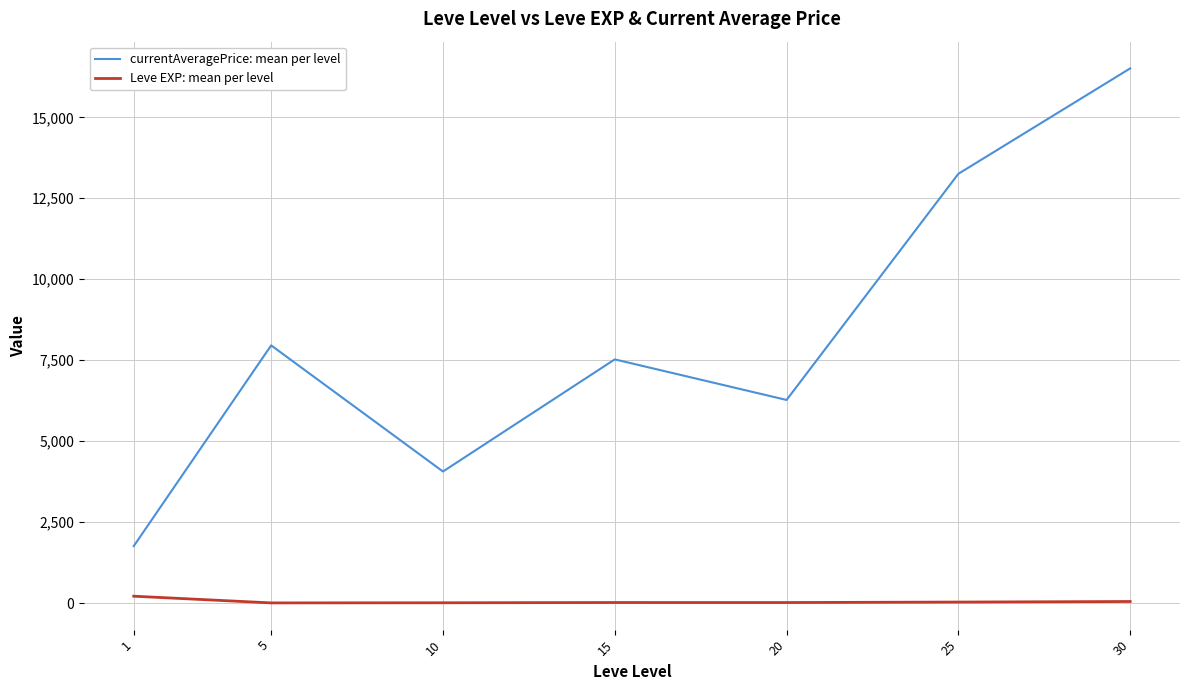

Between 5 and 30, which series saw the biggest shift?

currentAveragePrice: mean per level